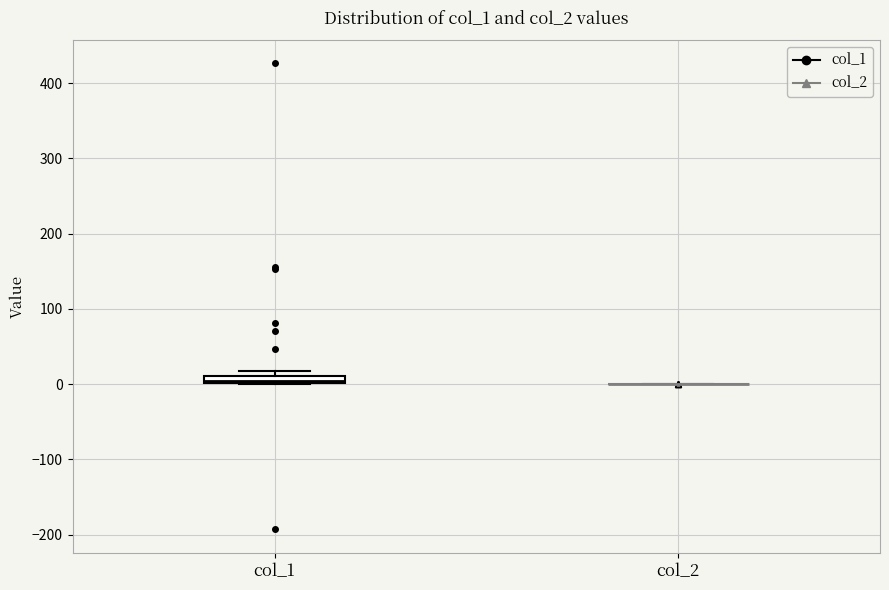

Where is the lower edge of the box for col_1 on the y-axis? The values are not printed on the chart, so give them approximately, as read against the axis.

0